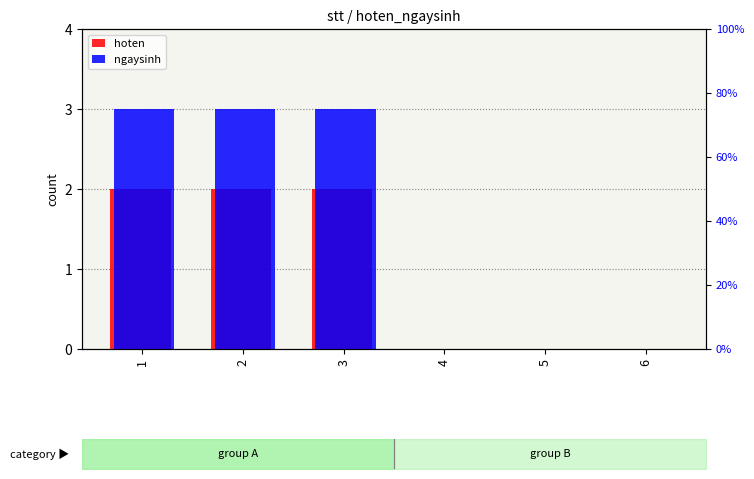

Which category has the lowest value across all series?

4